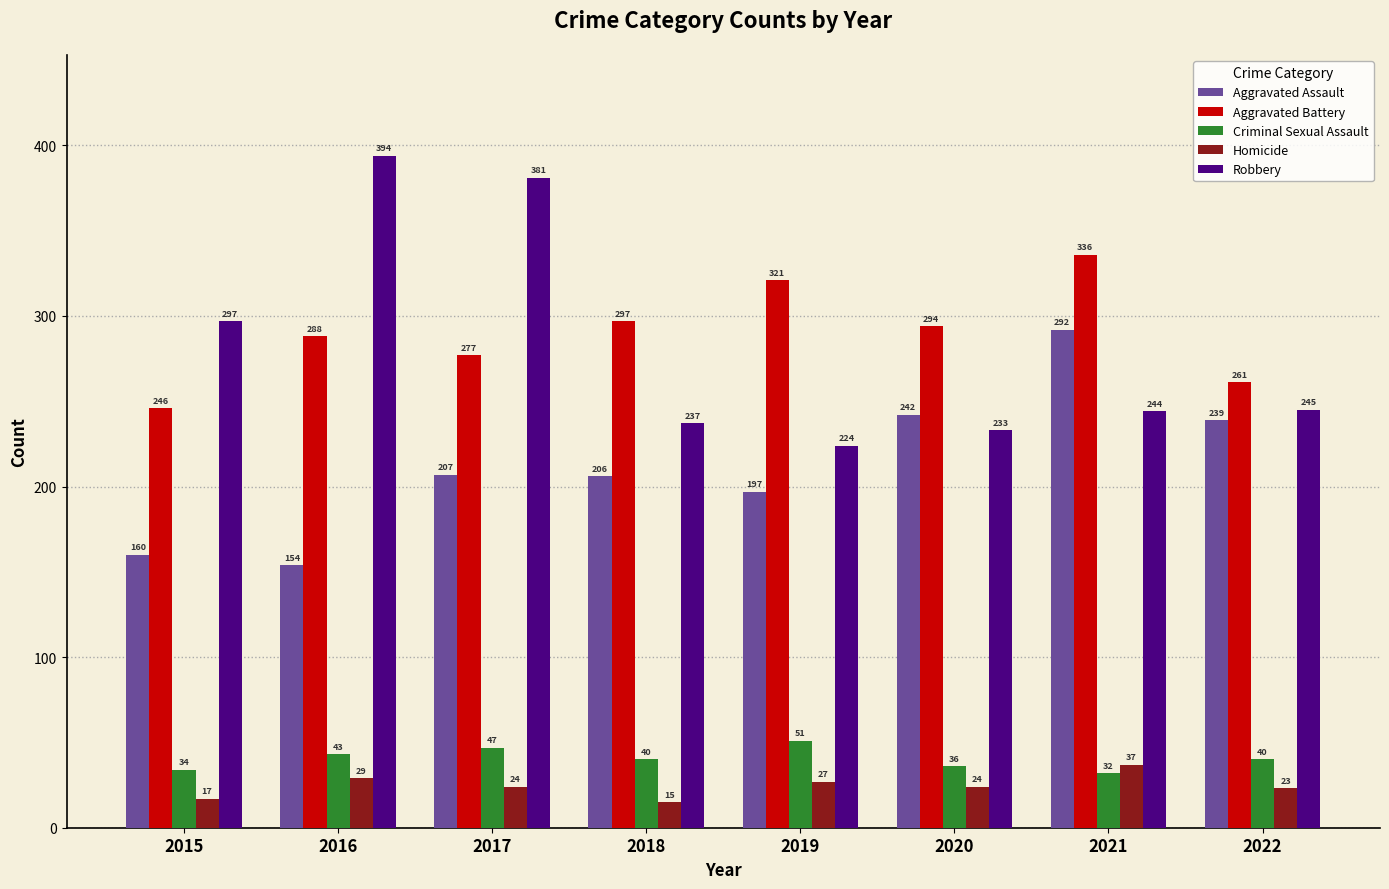

Between 2016 and 2022, which series saw the biggest shift?

Robbery